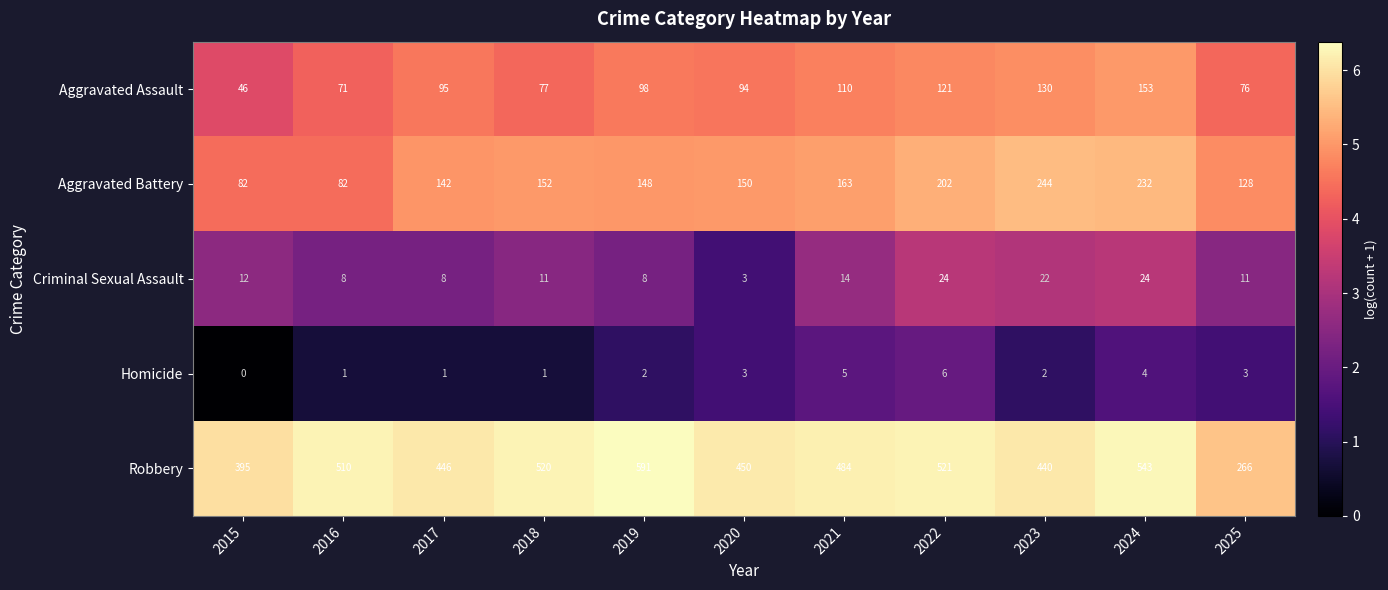

What is the difference between the highest and lowest values at 2021?

479